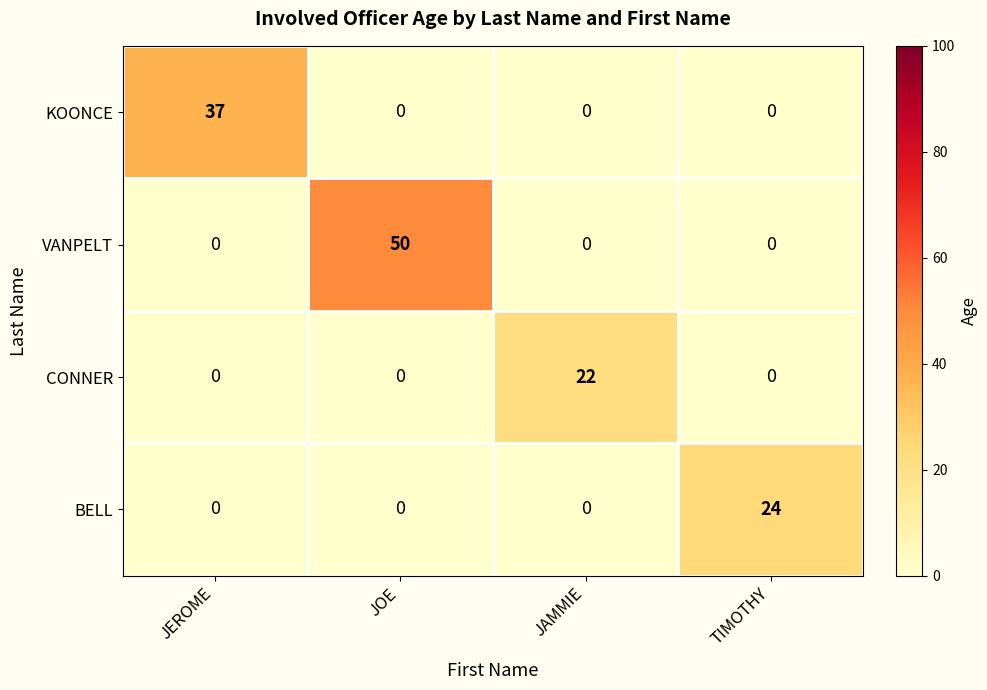

At which category does the chart reach its peak across all series?

JOE